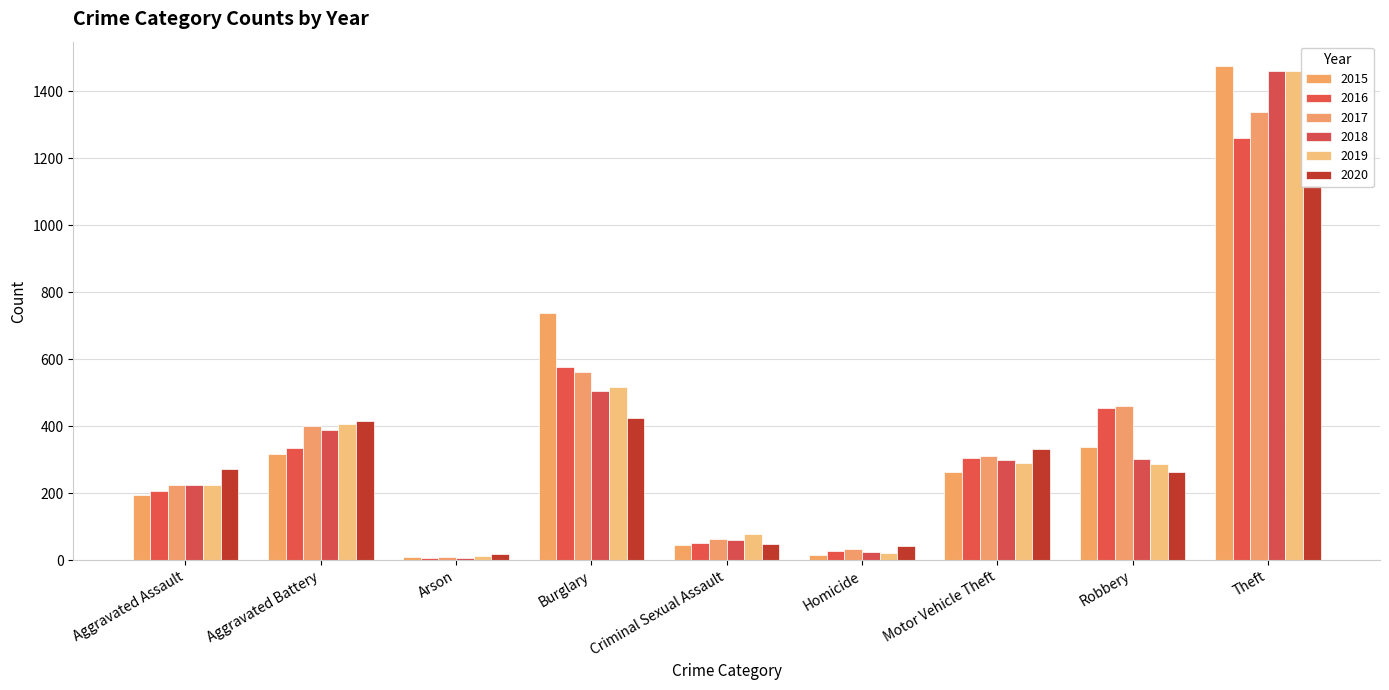

What is the total value across all series at Burglary?

3324